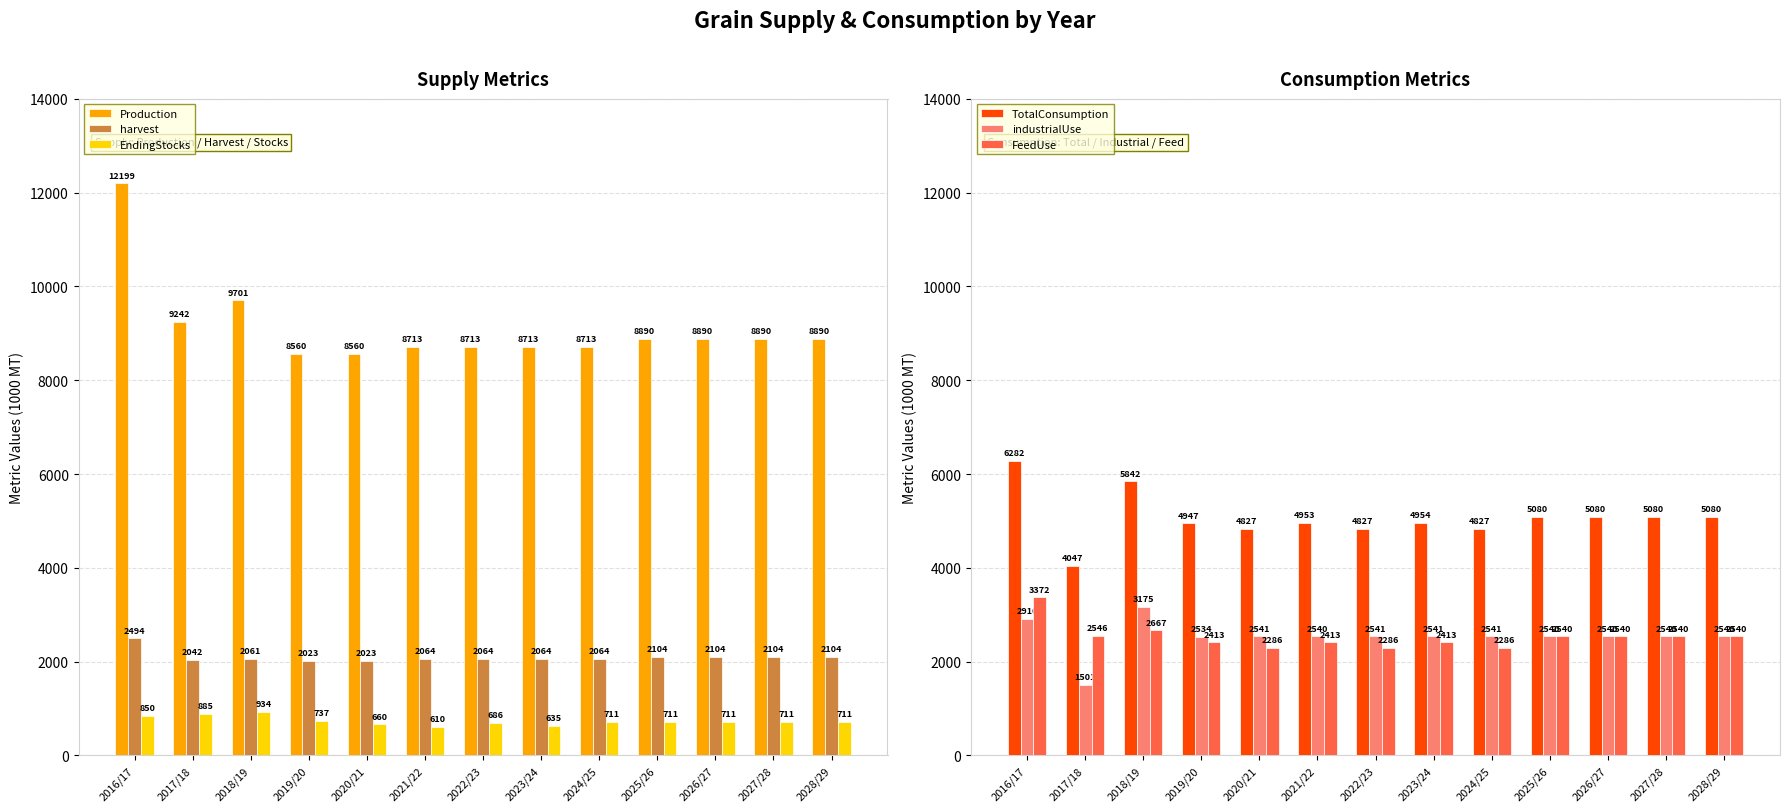

What are all the series names shown in the legend?

Production, harvest, EndingStocks, TotalConsumption, industrialUse, FeedUse